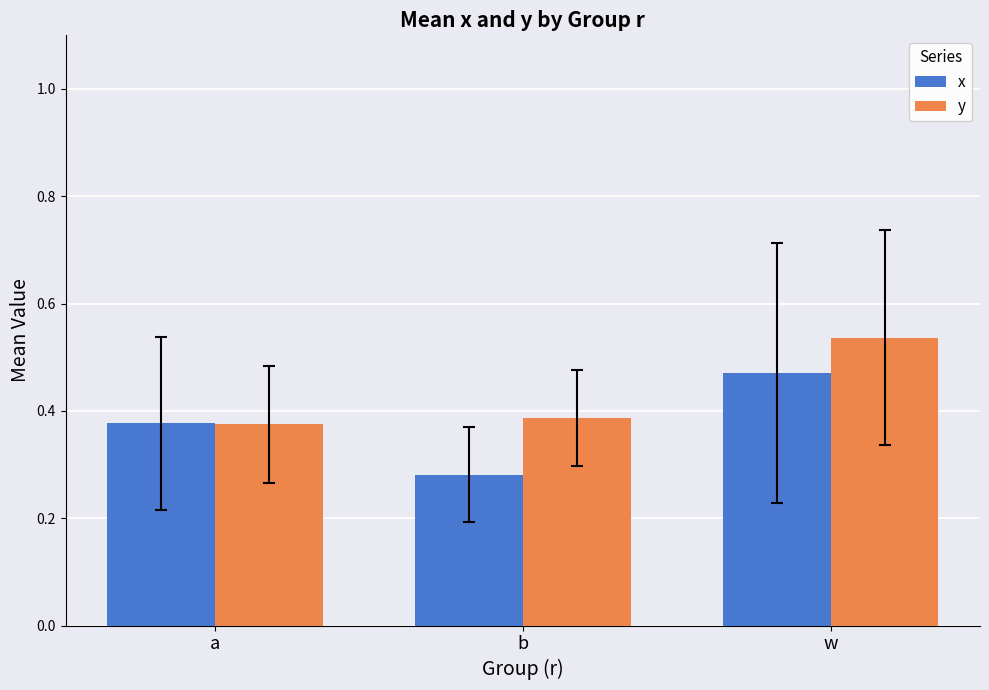

What is the difference between the maximum and minimum values in the x series?

0.2